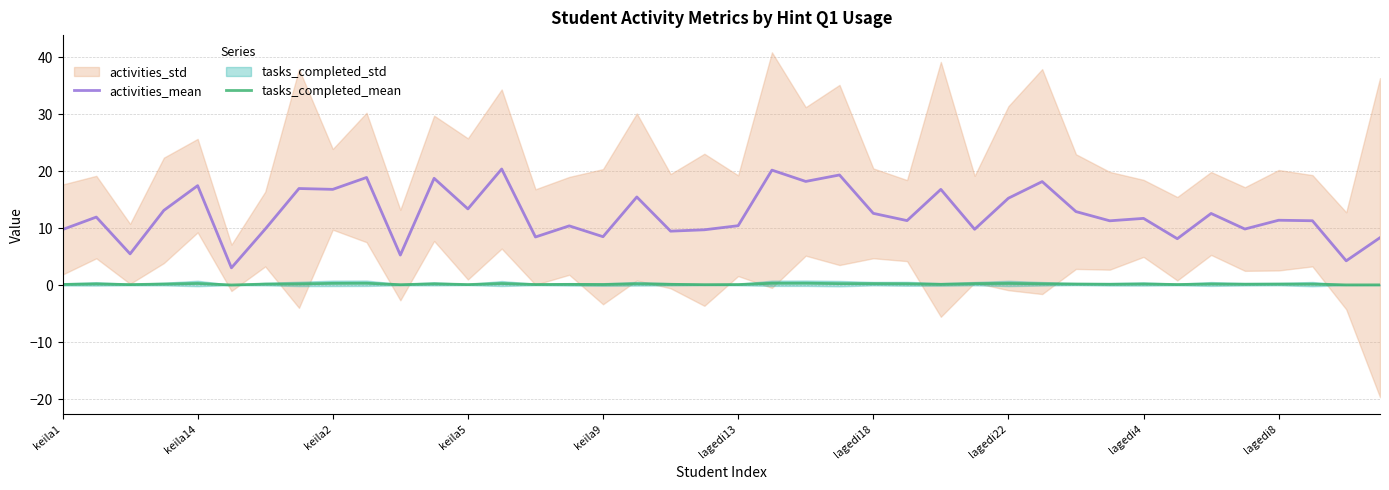

How many interior local valleys does the activities_mean series have?

15